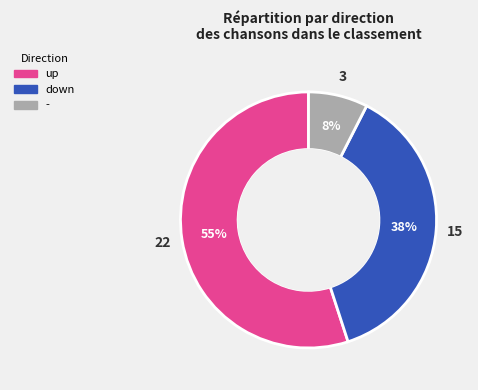

Rank the categories by value from lowest to highest.

-, down, up